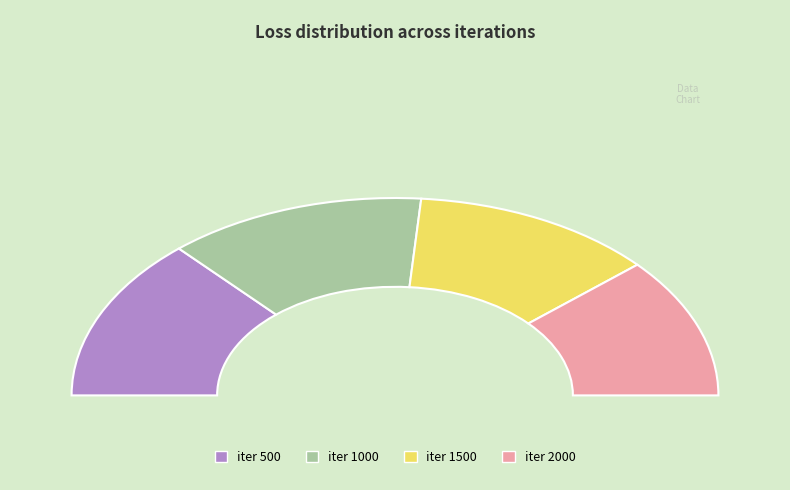

Does 1500 account for over 50% of the chart?

No